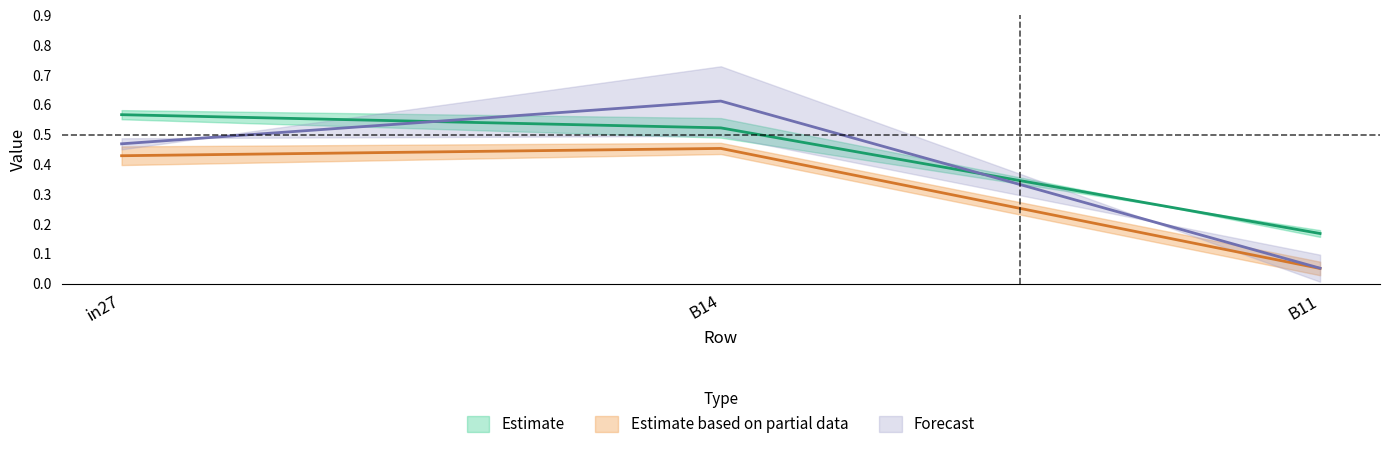

The value of job601_scenario0_1203 at B14 is 0.3. True or false?

False